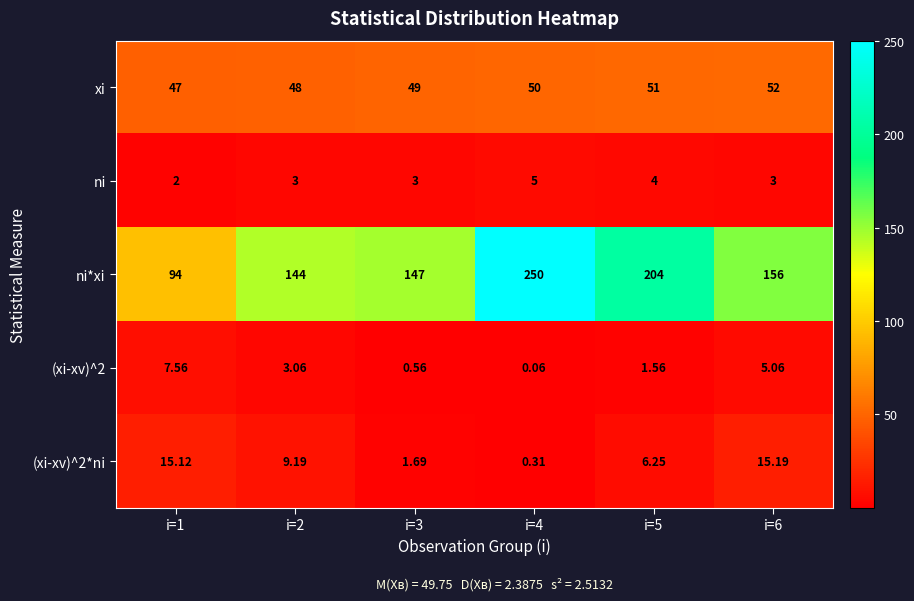

Which series has the largest total across all categories?

ni*xi